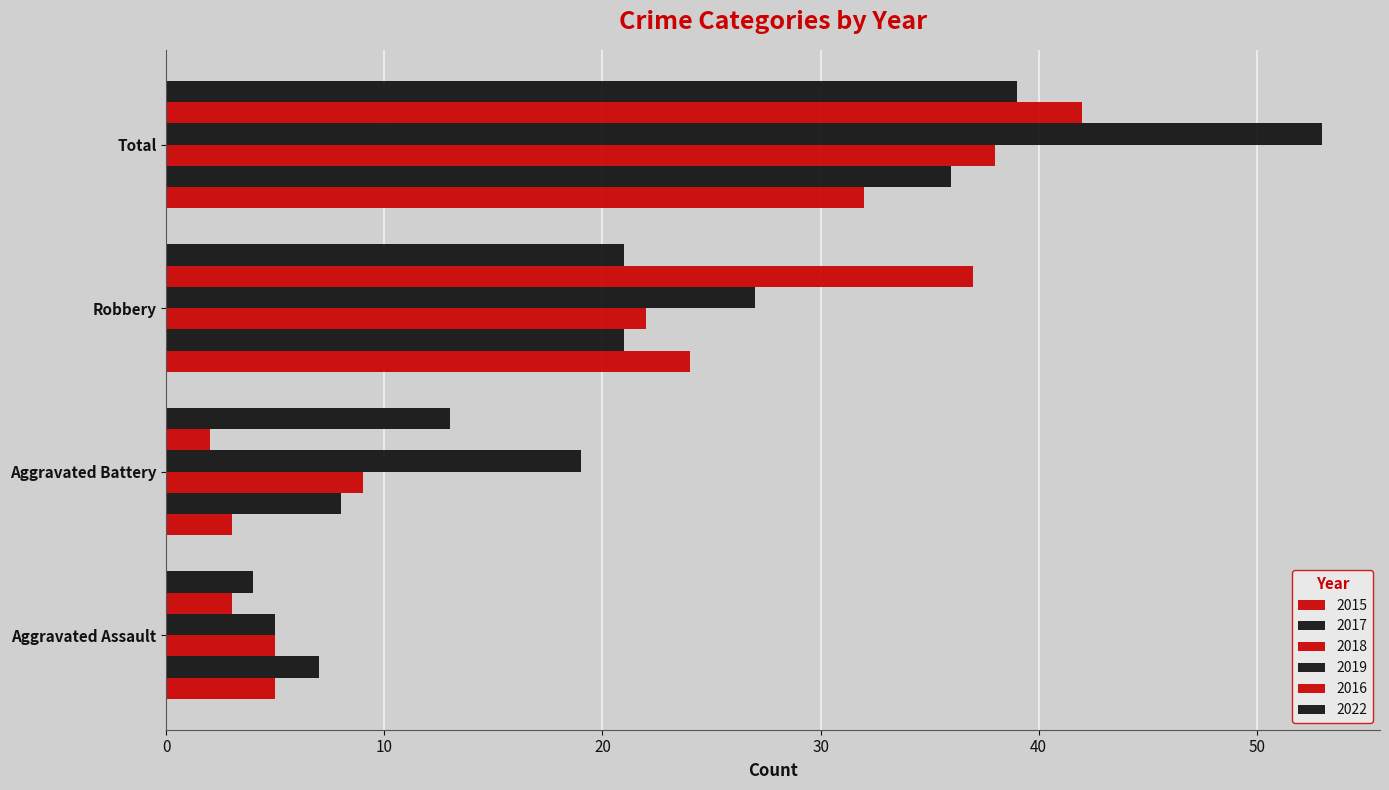

Is it true that 2019 equals 18 at Robbery?

False